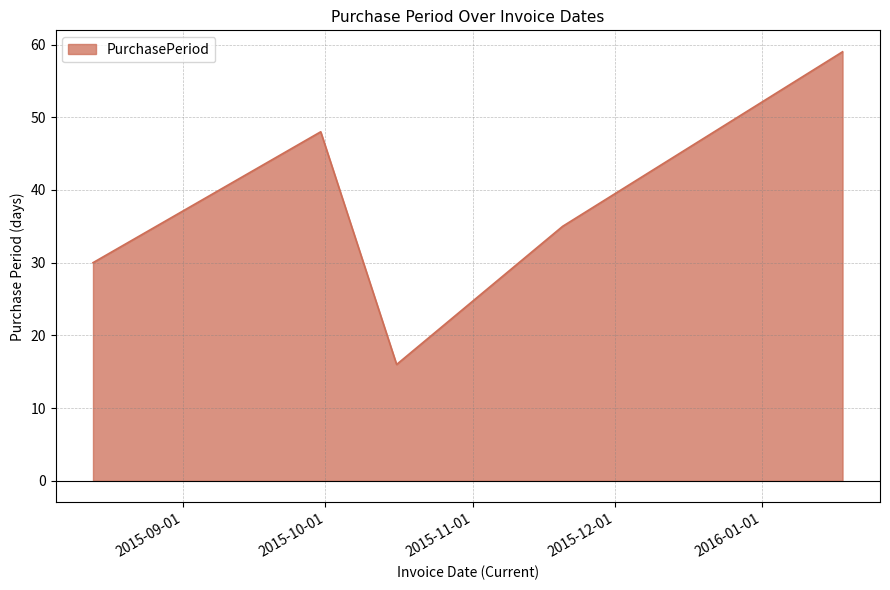

What is the minimum value shown in the chart?

16